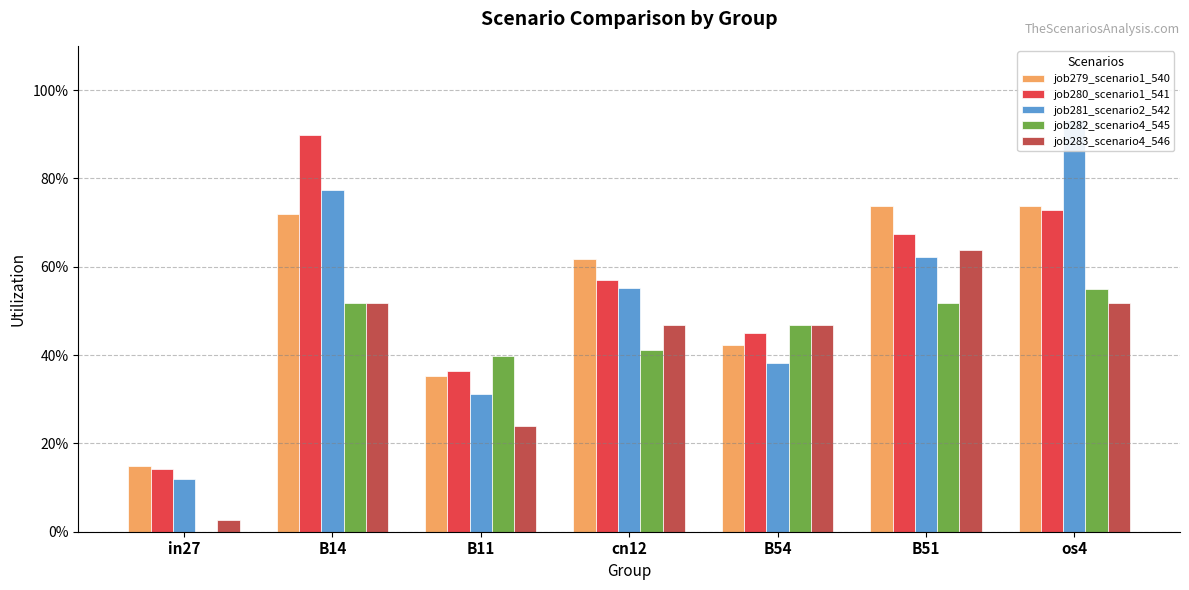

Which category has the lowest value in the job282_scenario4_545 series?

in27